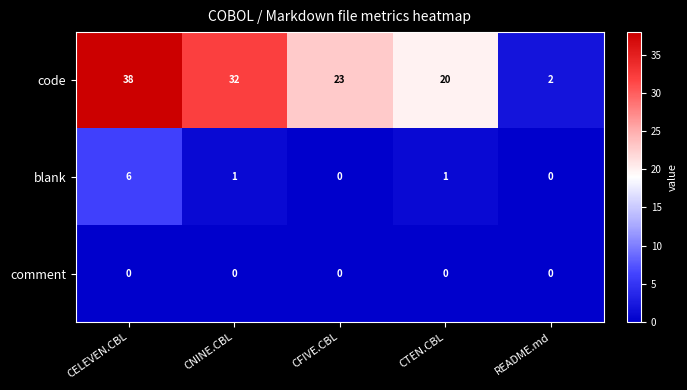

Is it true that code equals 20 at CNINE.CBL?

False